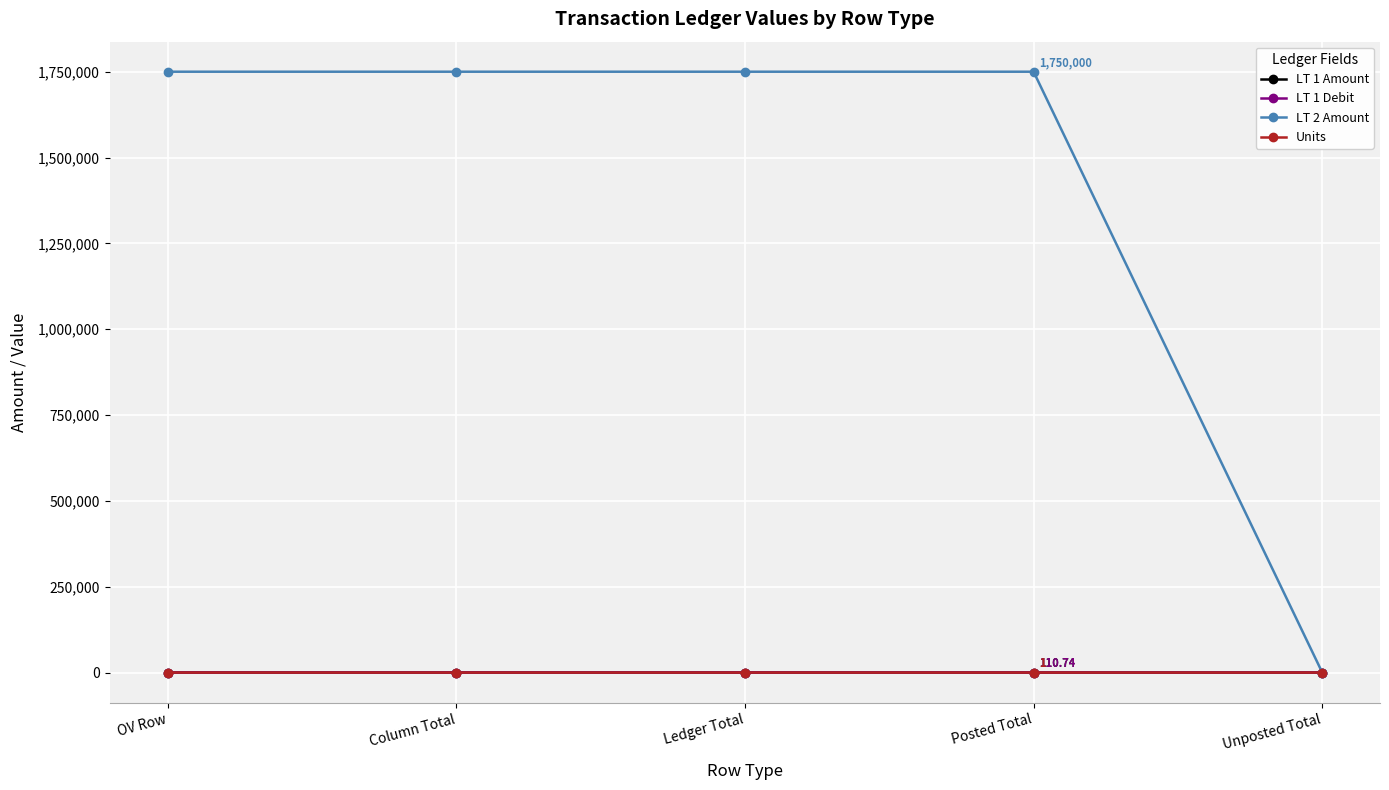

Reading left to right, list all the values displayed in this chart.

LT 1 Amount: 110.7	110.7	110.7	110.7	0.0
LT 1 Debit: 110.7	110.7	110.7	110.7	0.0
LT 2 Amount: 1750000.0	1750000.0	1750000.0	1750000.0	0.0
Units: 1.0	1.0	1.0	1.0	0.0